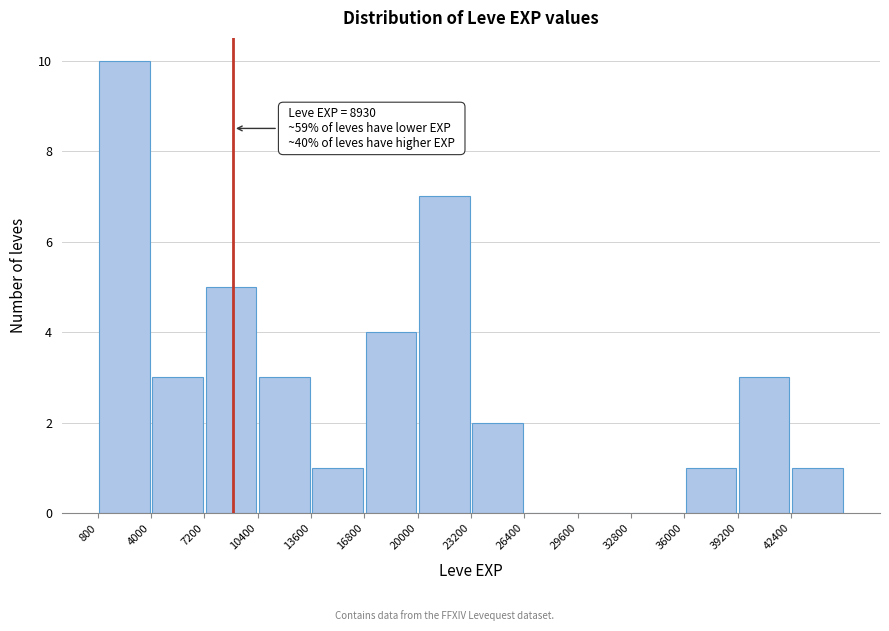

Which range on the x-axis has the tallest bar?

800 to 4000